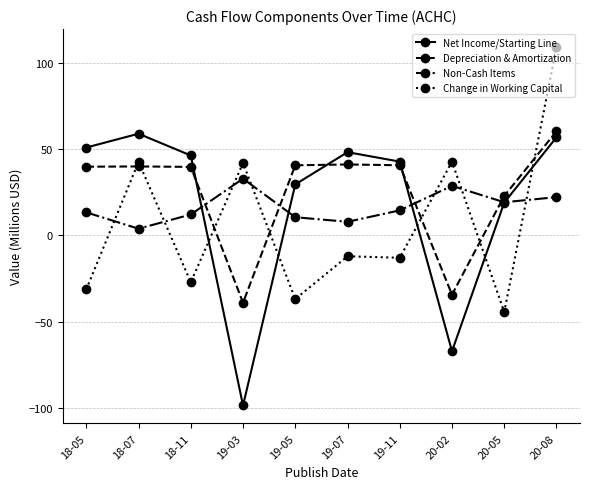

True or false: Net Income/Starting Line has more than 0 points higher than both neighbors.

True